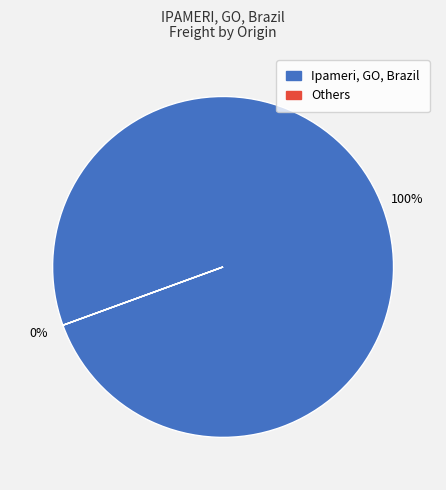

To the nearest percent, what is the difference between the largest and smallest slice percentages?

100%